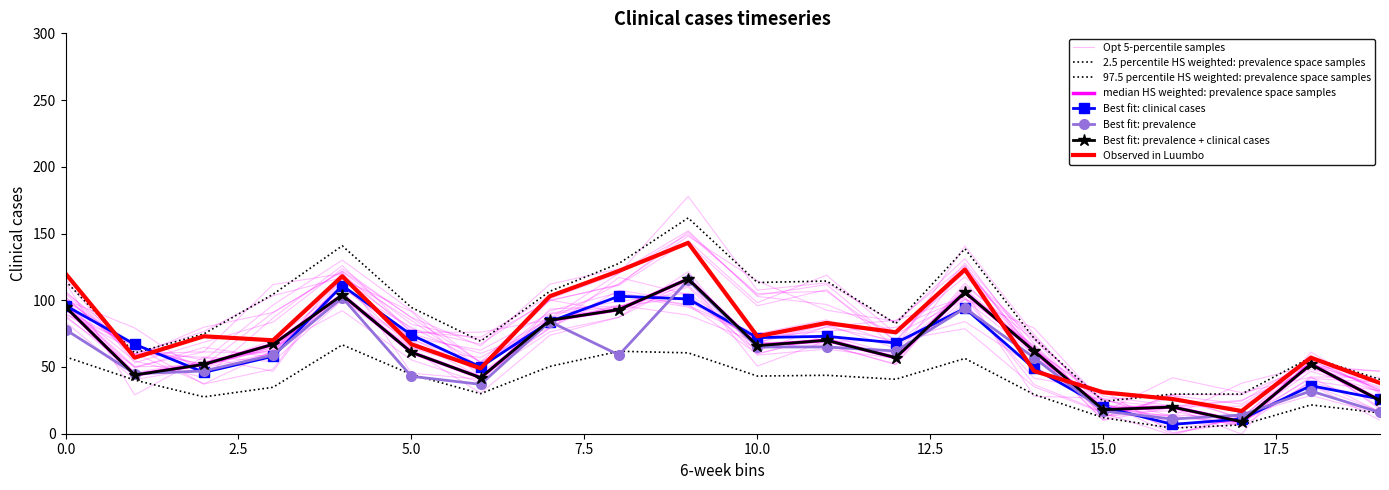

Which has a higher value, 16 or 2?

2